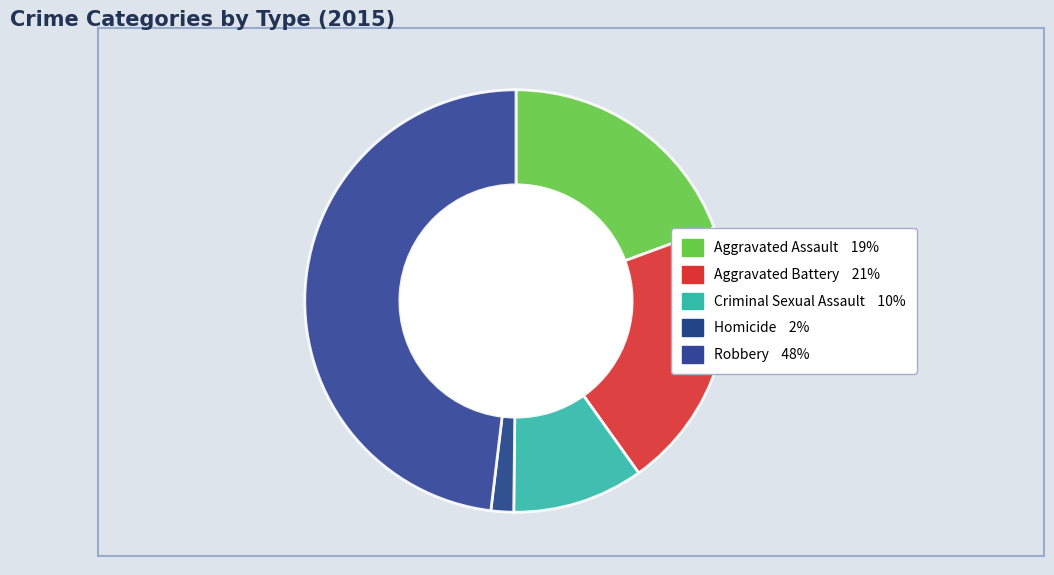

Count the number of slices in the pie.

5